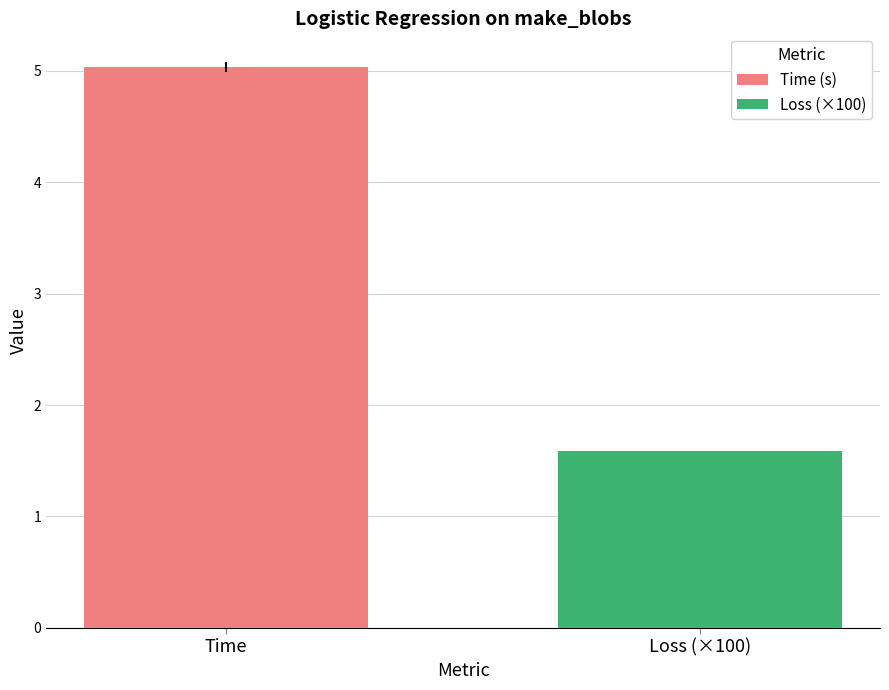

Rank the series by their average value, from lowest to highest.

Loss (×100), Time (s)